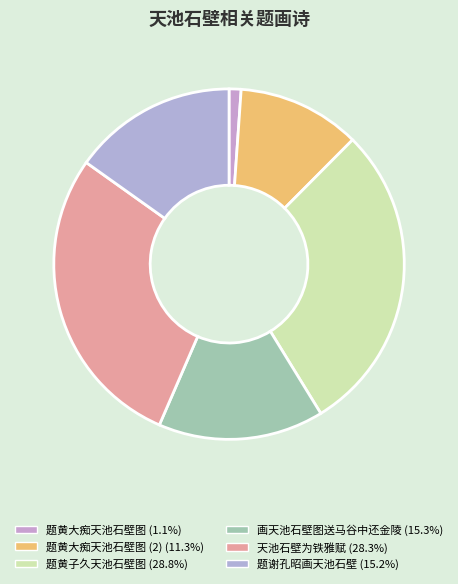

Count the number of slices in the pie.

6